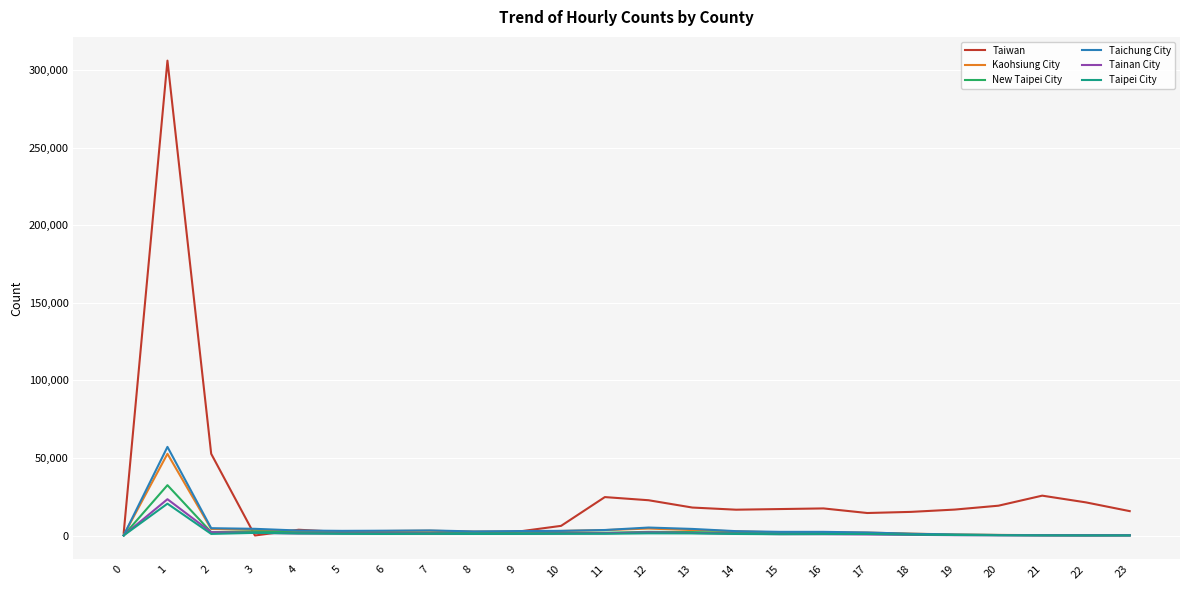

Which series has the largest total across all categories?

Taiwan